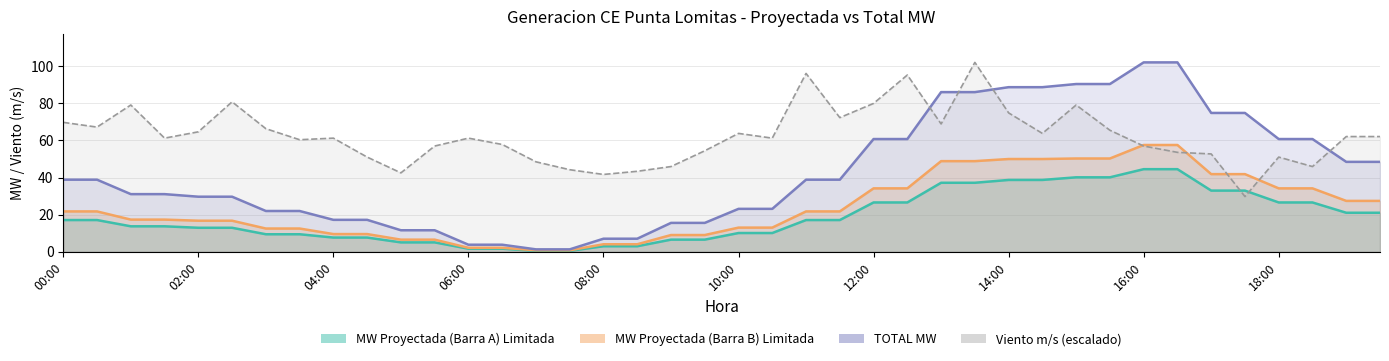

What is the value of the TOTAL MW point at the 18th from the left?

7.0